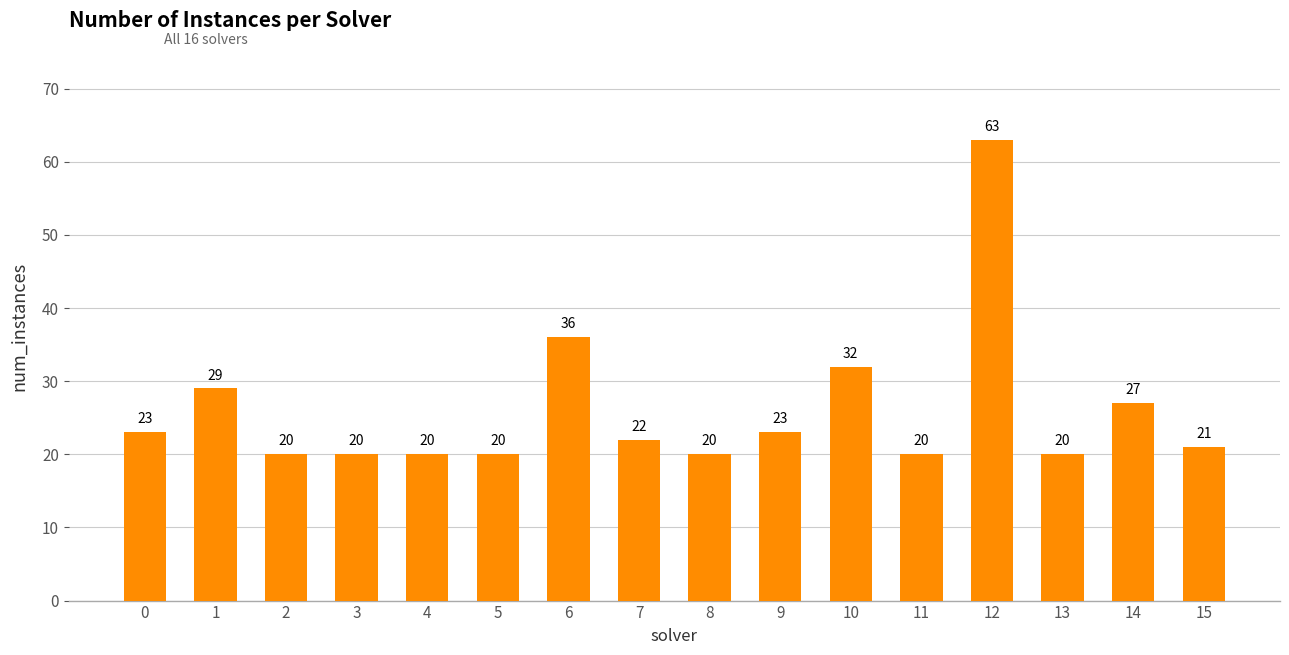

How many bars are there in total?

16